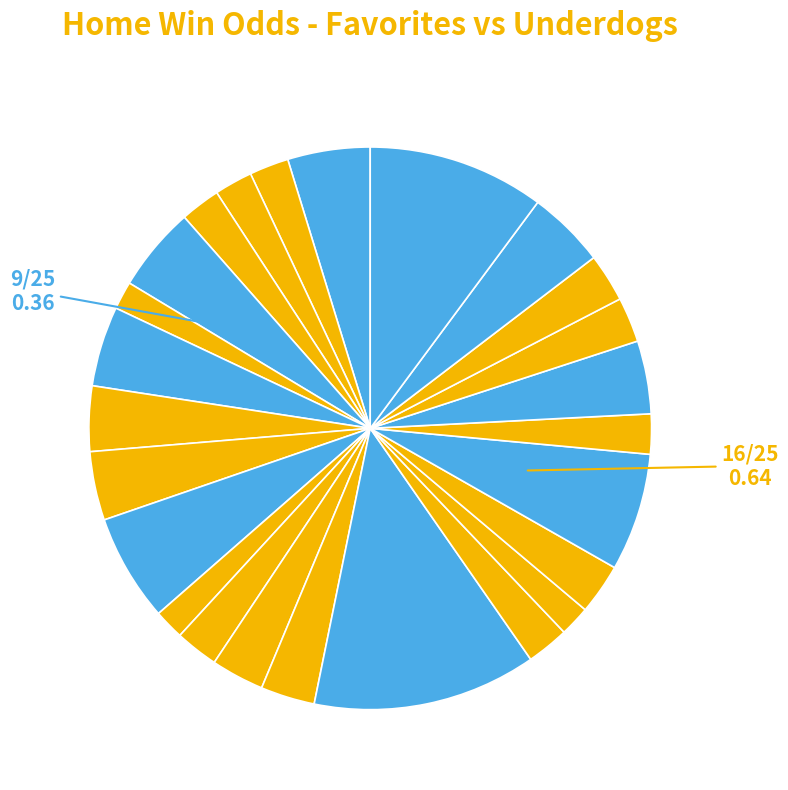

Count the number of slices in the pie.

25